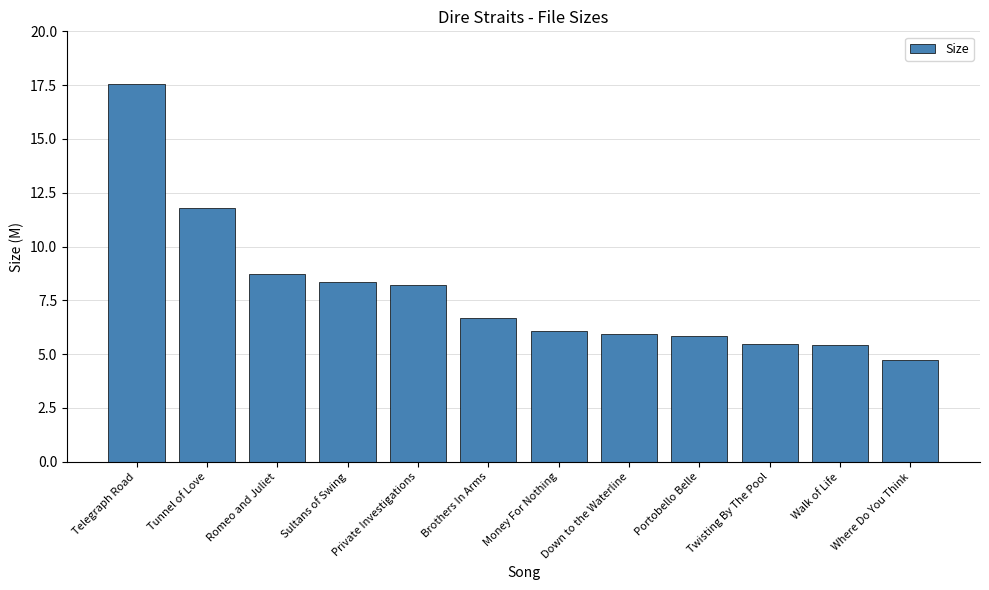

Read the value at Brothers In Arms.

6.7